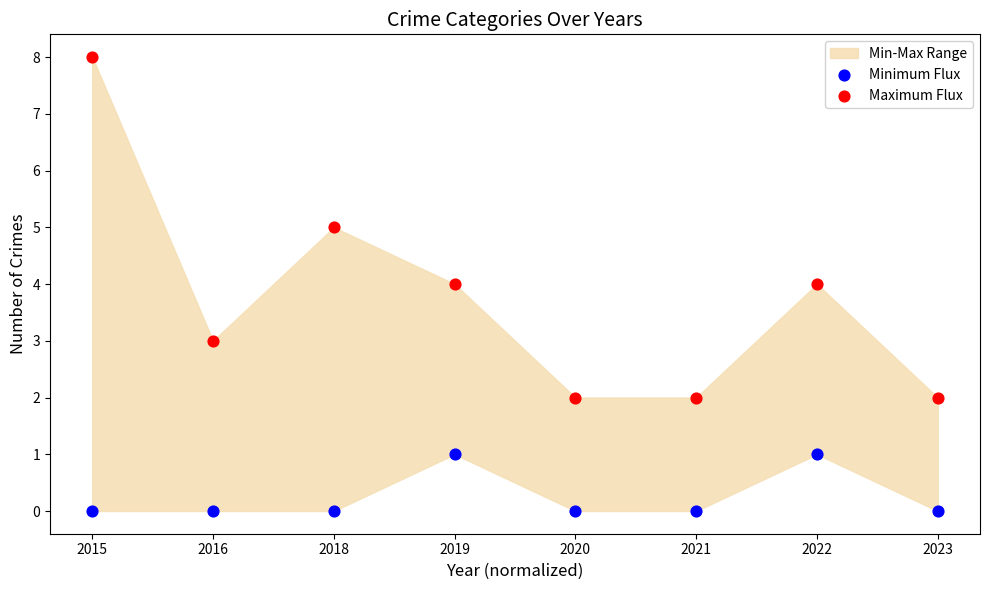

Which series reaches the maximum Y coordinate?

Maximum Flux